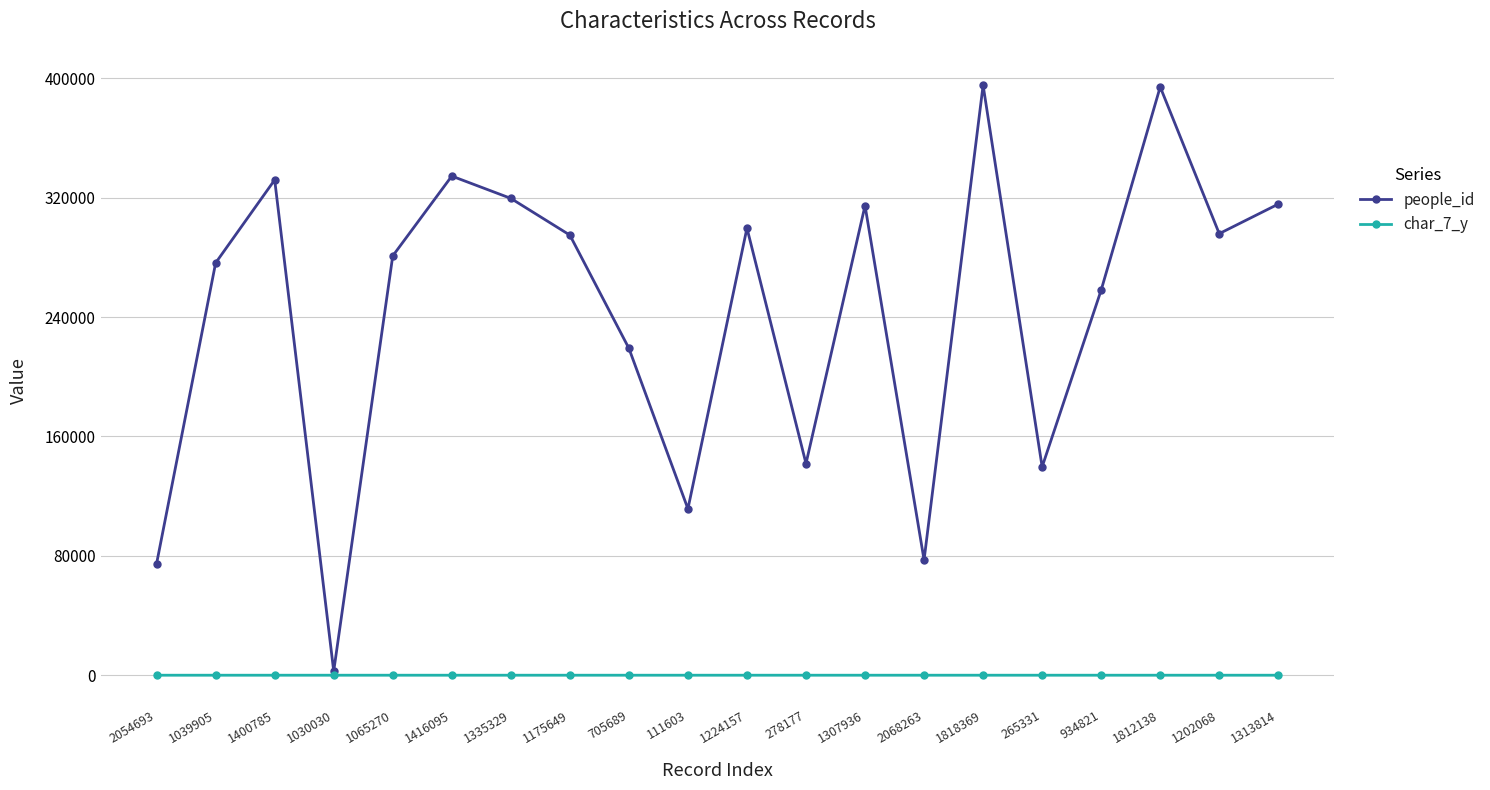

Is the value of char_7_y at 934821 greater than the value of people_id at 2068263?

No